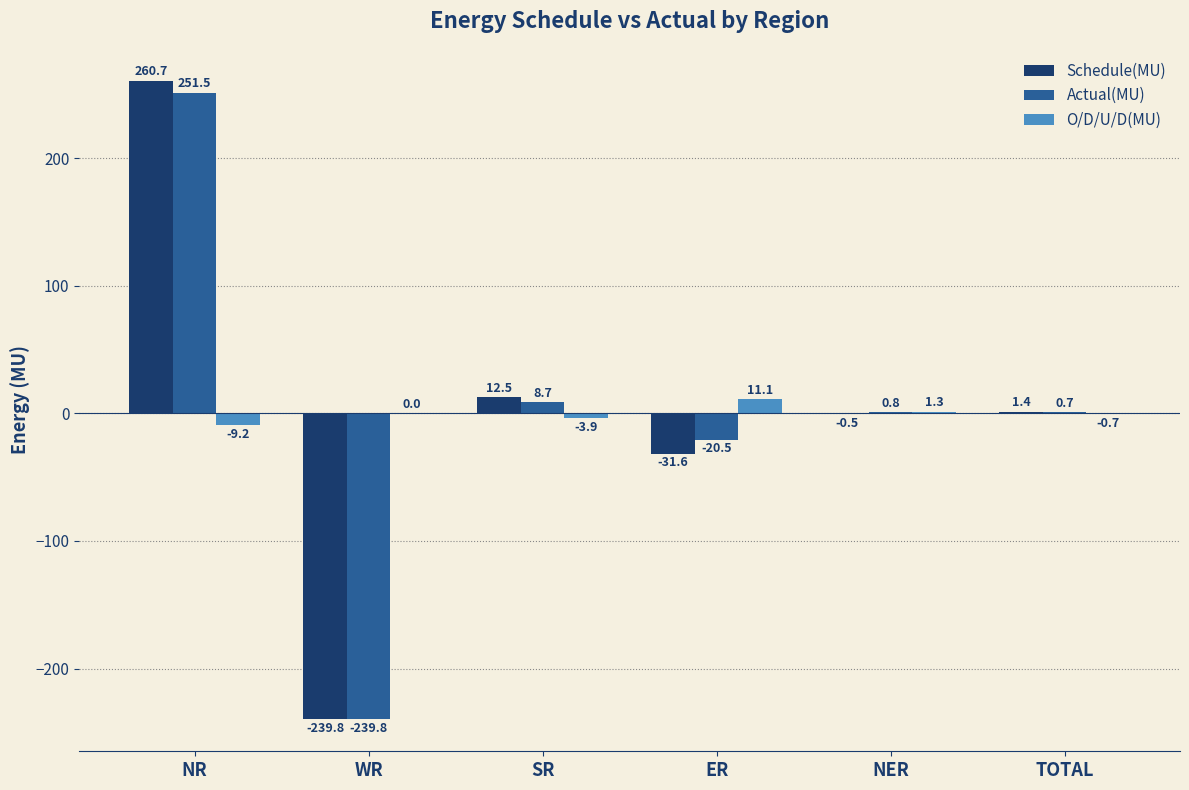

What is the maximum value shown in the chart?

260.7